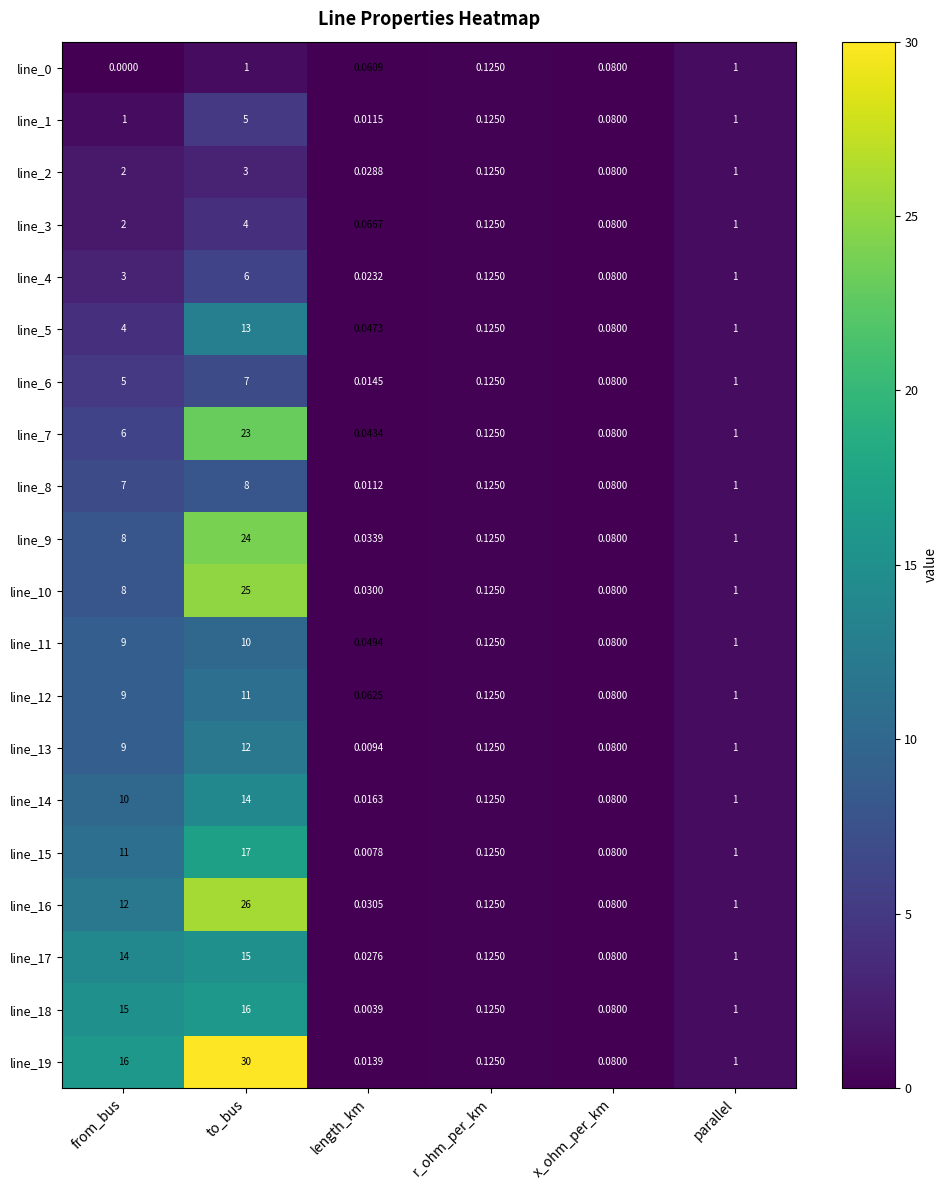

Which series has the widest spread of values?

line_19